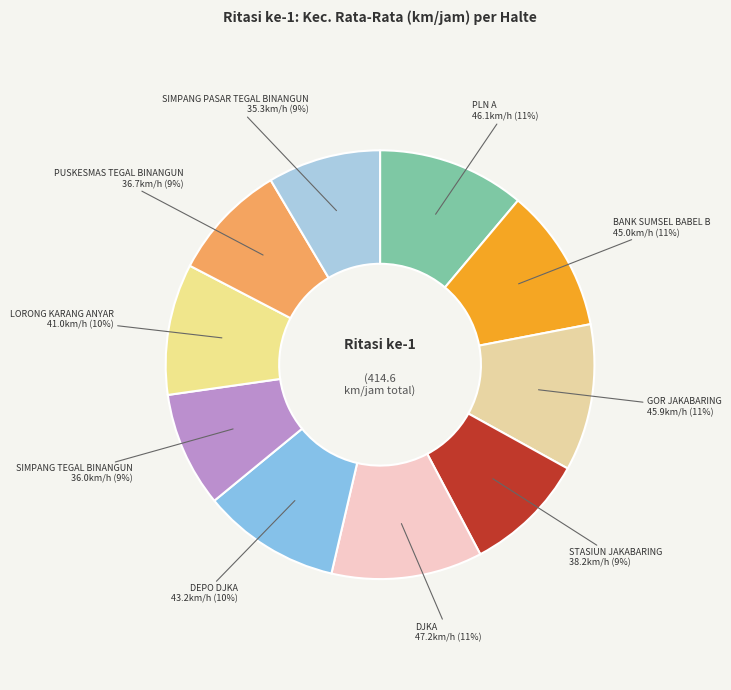

Between DEPO DJKA and DJKA, which is larger?

DJKA